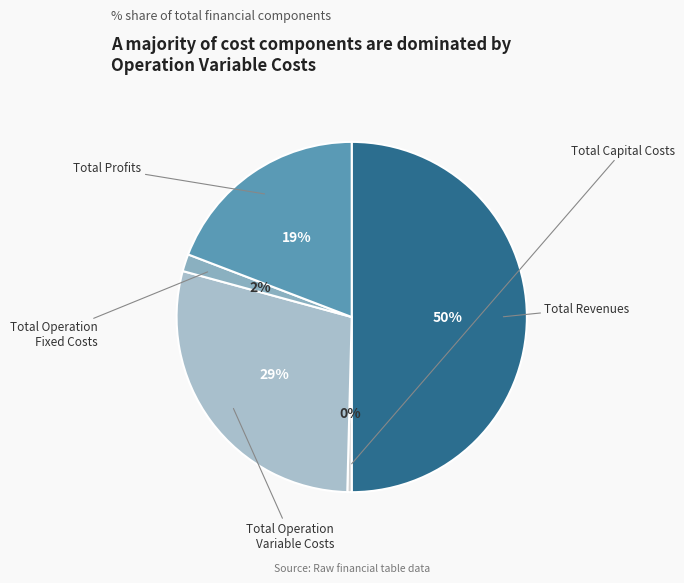

The Total Operation Variable Costs slice represents 29% of the pie. True or false?

True